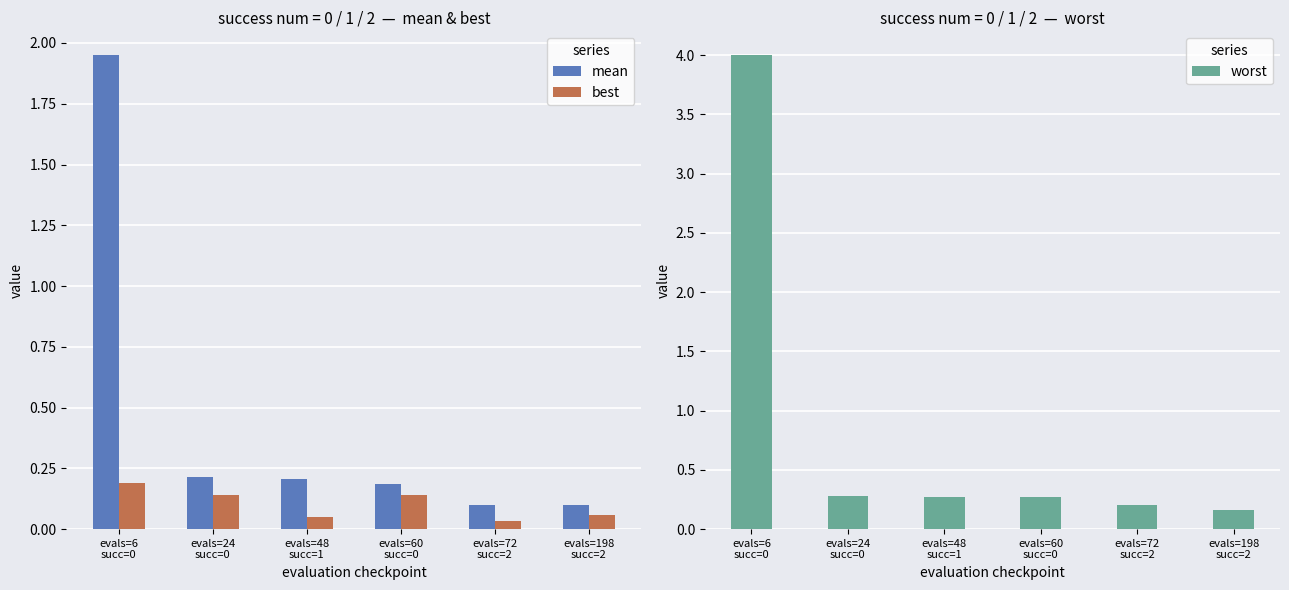

What are all the series names shown in the legend?

mean, best, worst